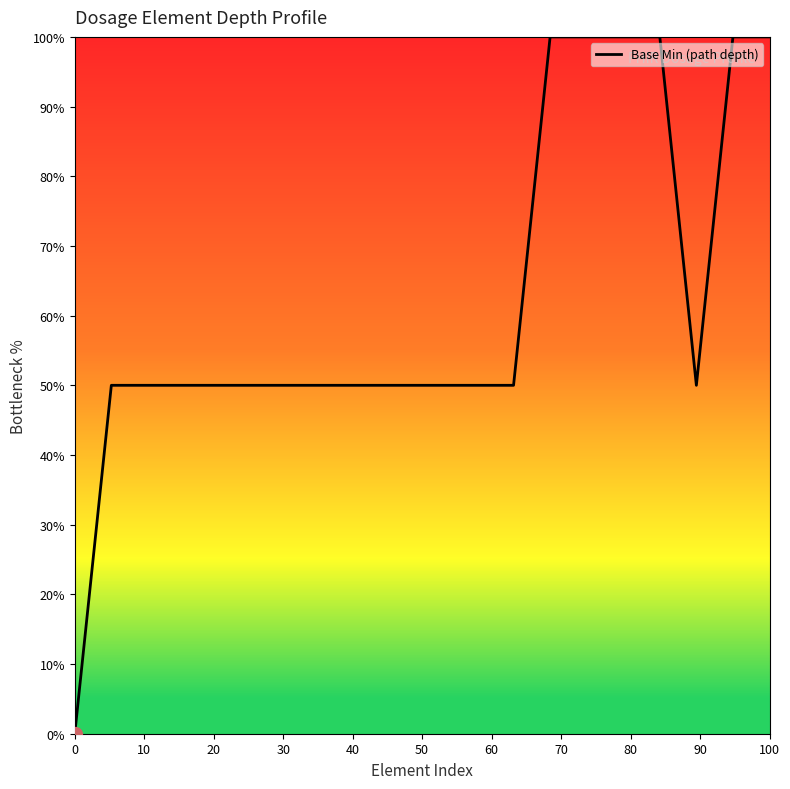

Reading left to right, list all the values displayed in this chart.

0	50	50	50	50	50	50	50	50	50	50	50	50	100	100	100	100	50	100	100